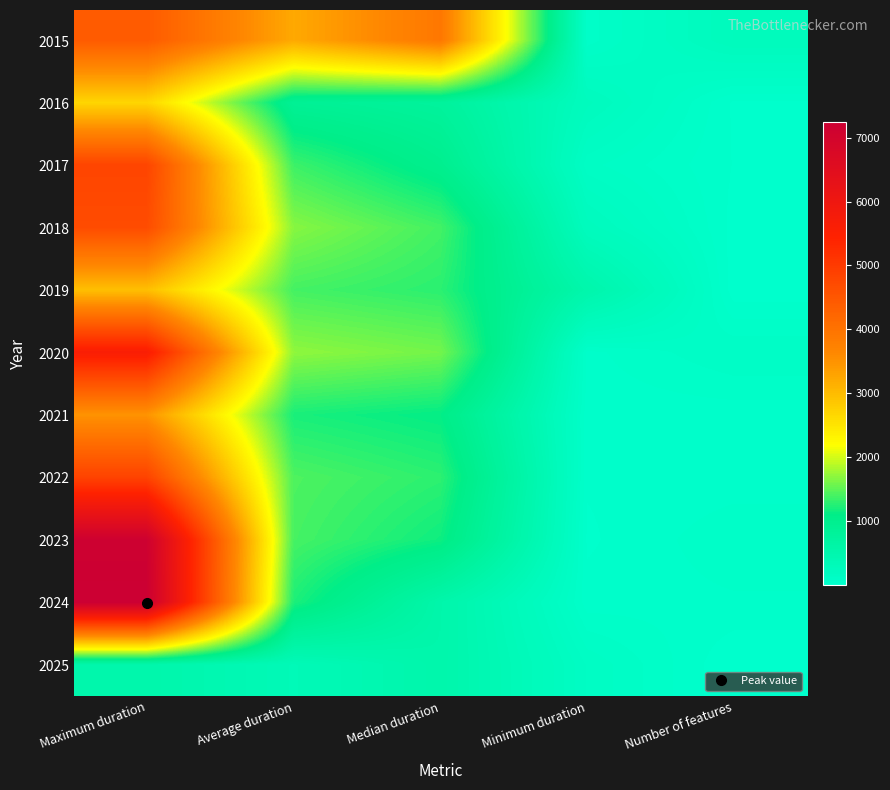

Rank the series by their maximum value, from highest to lowest.

2024, 2023, 2020, 2022, 2017, 2018, 2015, 2021, 2019, 2016, 2025